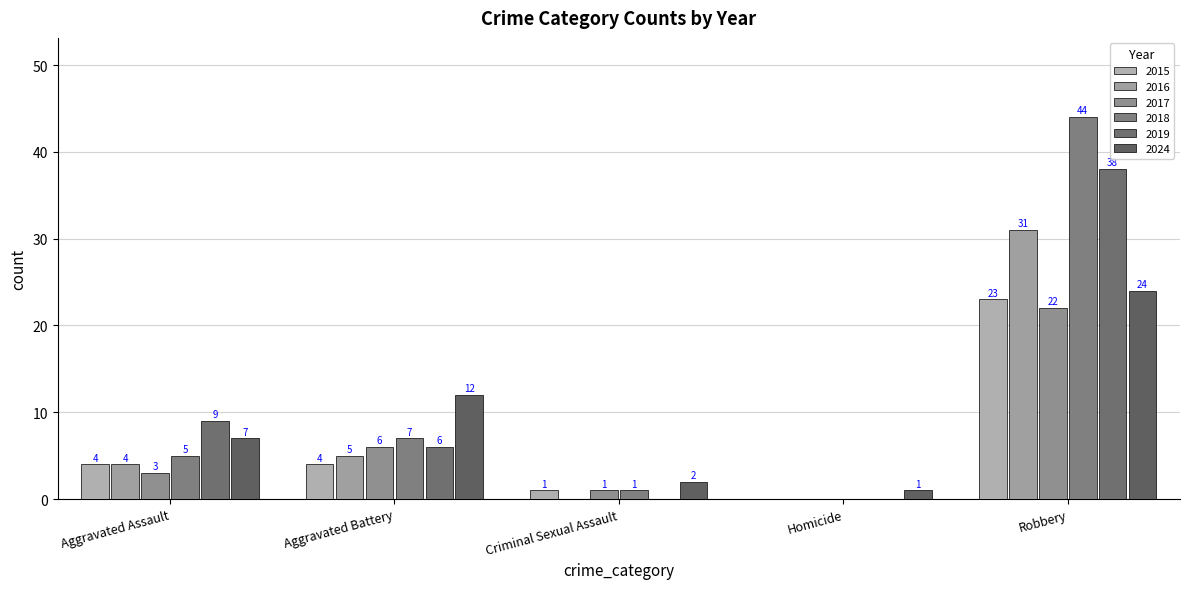

Reading right to left, transcribe all the data shown in this chart.

2015: Robbery=23	Homicide=0	Criminal Sexual Assault=1	Aggravated Battery=4	Aggravated Assault=4
2016: Robbery=31	Homicide=0	Criminal Sexual Assault=0	Aggravated Battery=5	Aggravated Assault=4
2017: Robbery=22	Homicide=0	Criminal Sexual Assault=1	Aggravated Battery=6	Aggravated Assault=3
2018: Robbery=44	Homicide=0	Criminal Sexual Assault=1	Aggravated Battery=7	Aggravated Assault=5
2019: Robbery=38	Homicide=0	Criminal Sexual Assault=0	Aggravated Battery=6	Aggravated Assault=9
2024: Robbery=24	Homicide=1	Criminal Sexual Assault=2	Aggravated Battery=12	Aggravated Assault=7